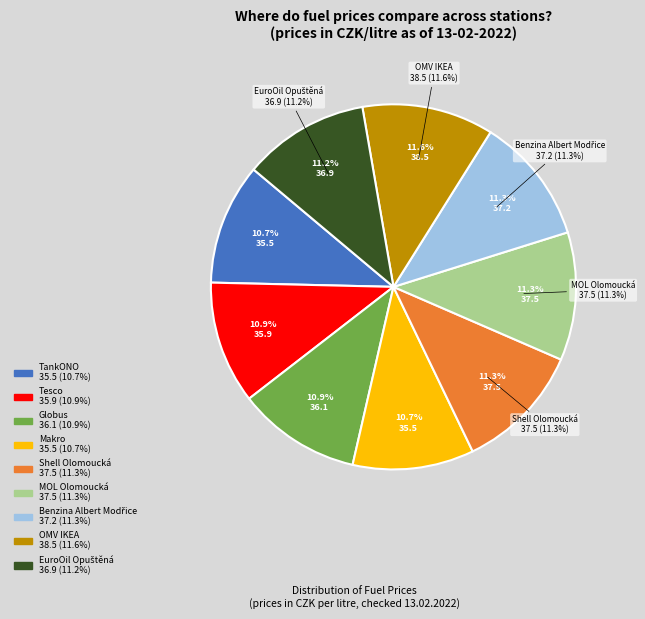

Does Shell Olomoucká account for over 50% of the chart?

No